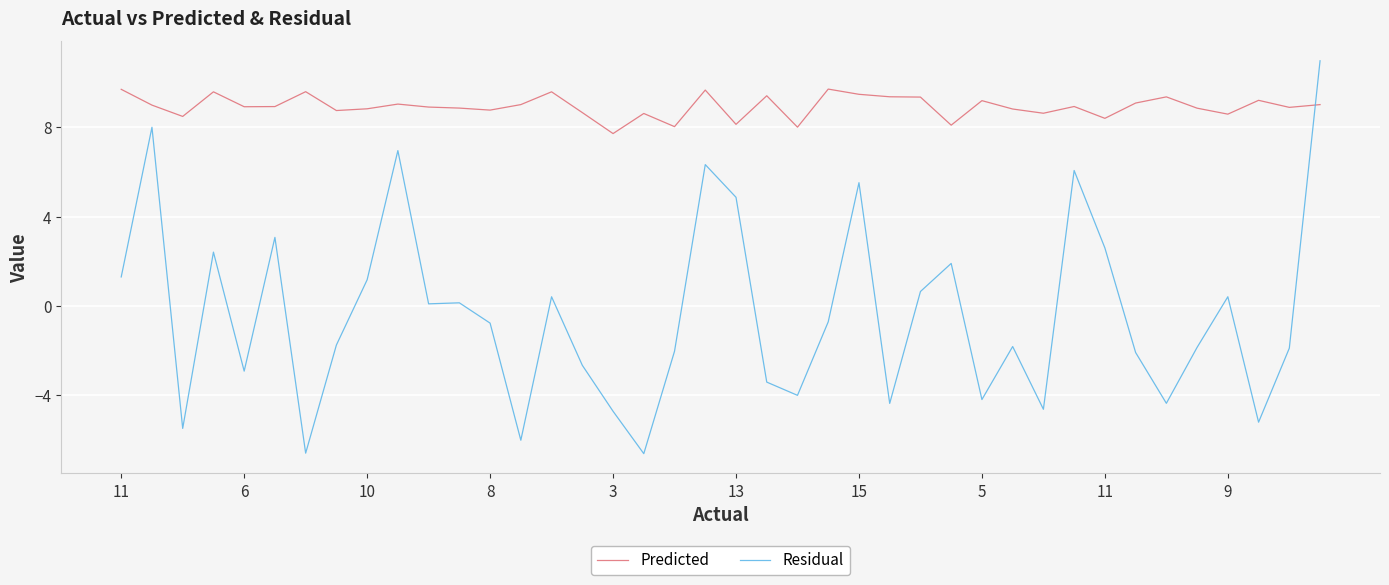

What is the difference between the maximum and minimum values in the Residual series?

17.6